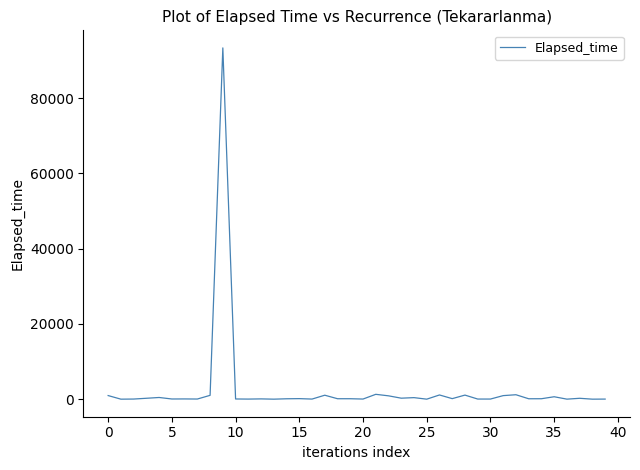

What is the greatest value displayed?

93320